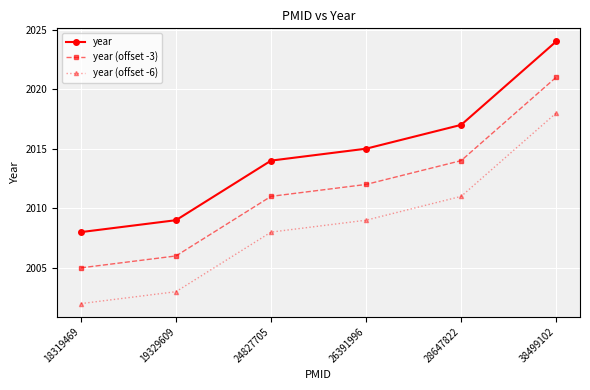

What is the value of the year (offset -3) point at the 4th from the left?

2012